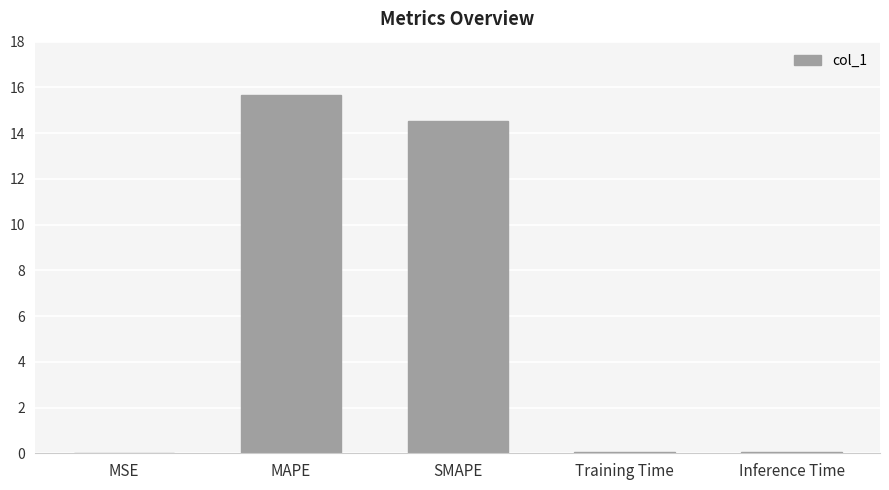

What is the greatest value displayed?

15.7